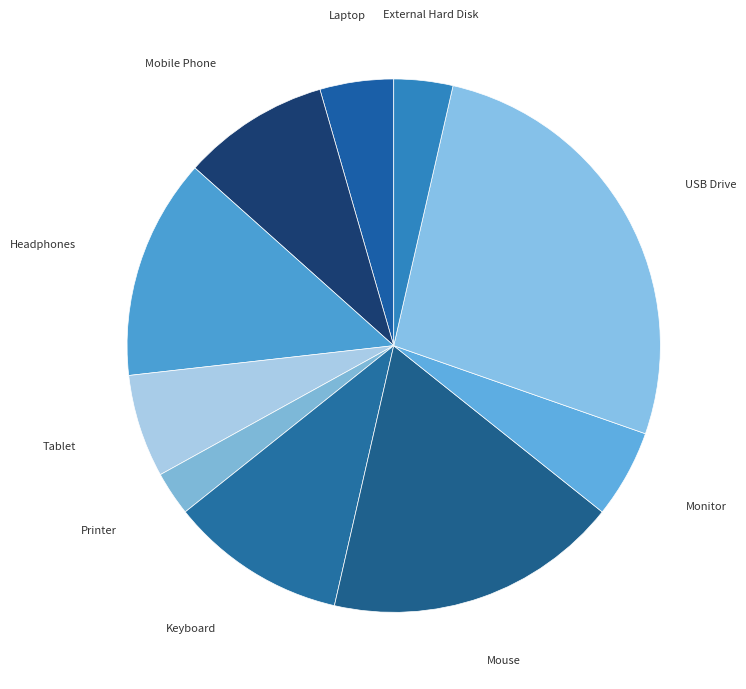

Which has a higher value, Mobile Phone or Headphones?

Headphones